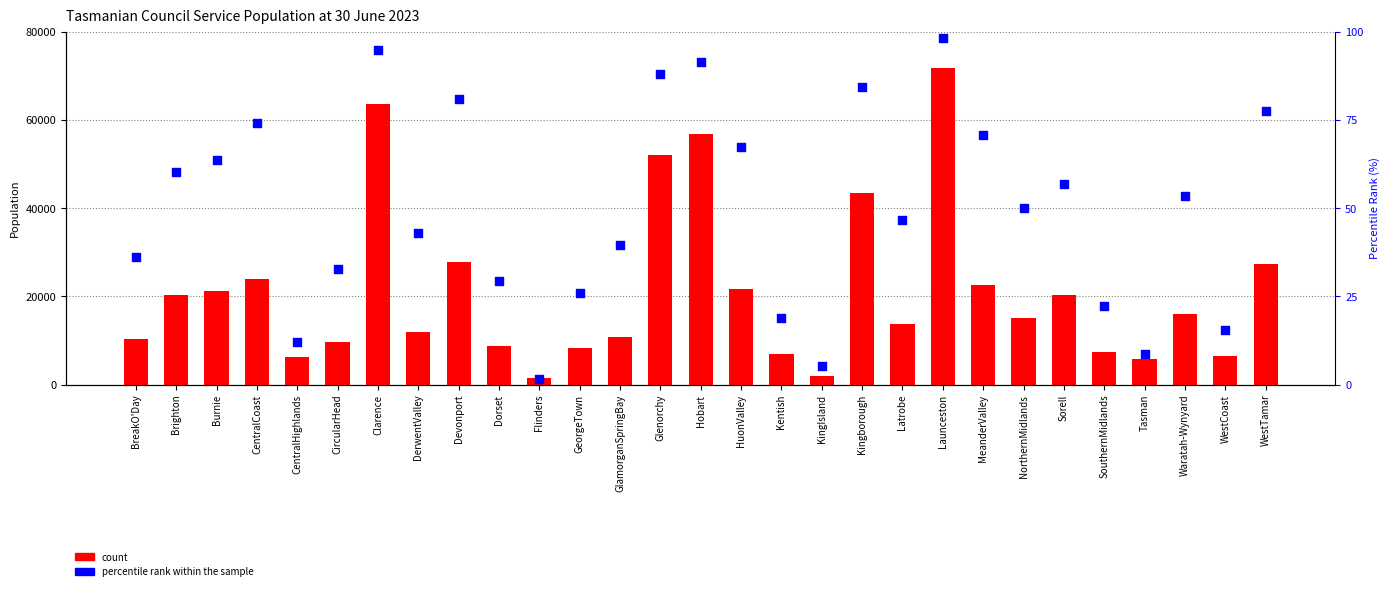

Which series has the largest Y range (max minus min)?

Population (count)